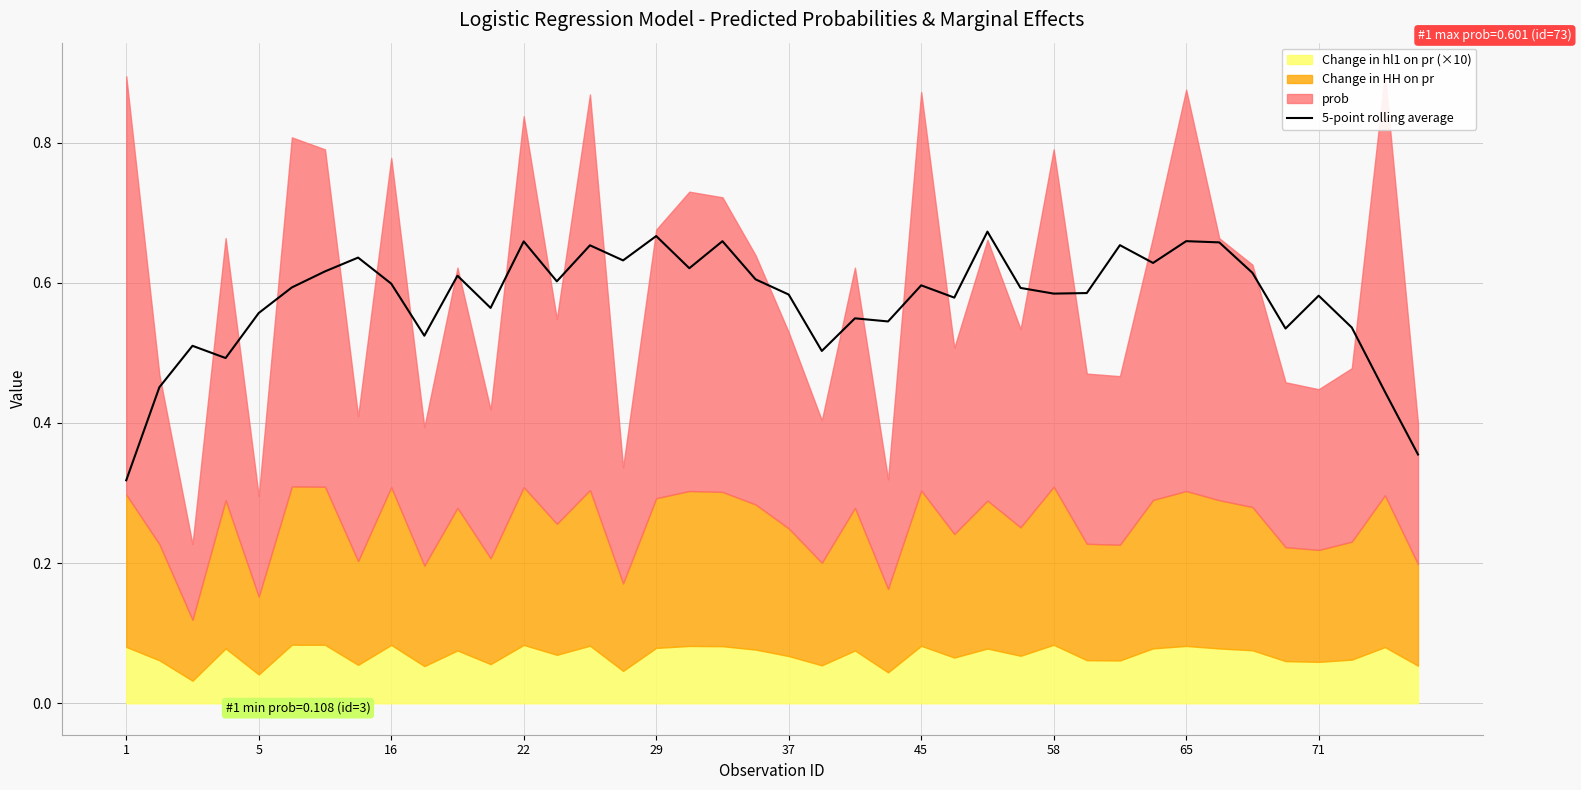

True or false: the data has more than 1 interior local peaks.

True